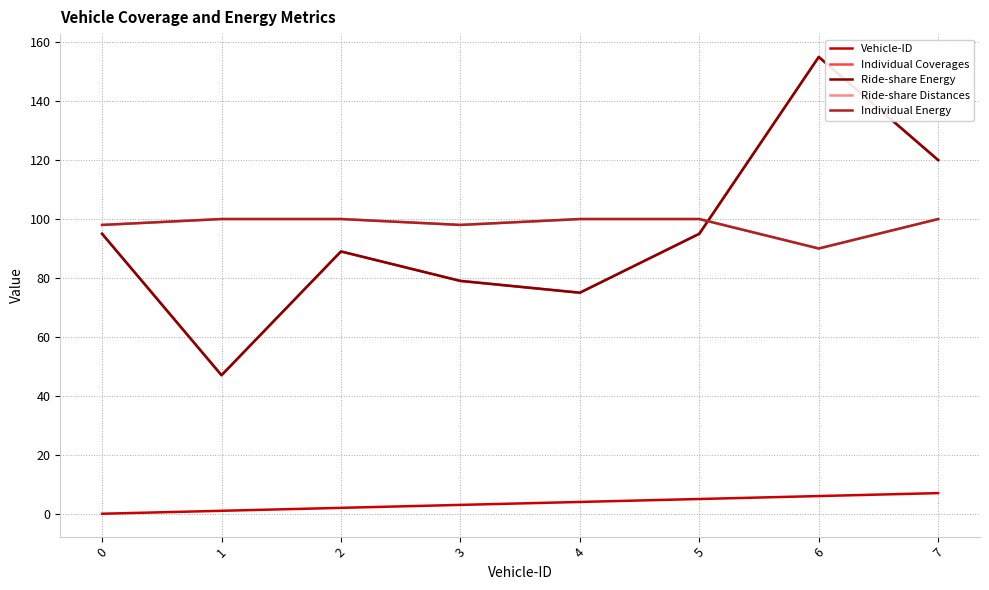

True or false: Ride-share Distances has a value of 35 at 1.

False